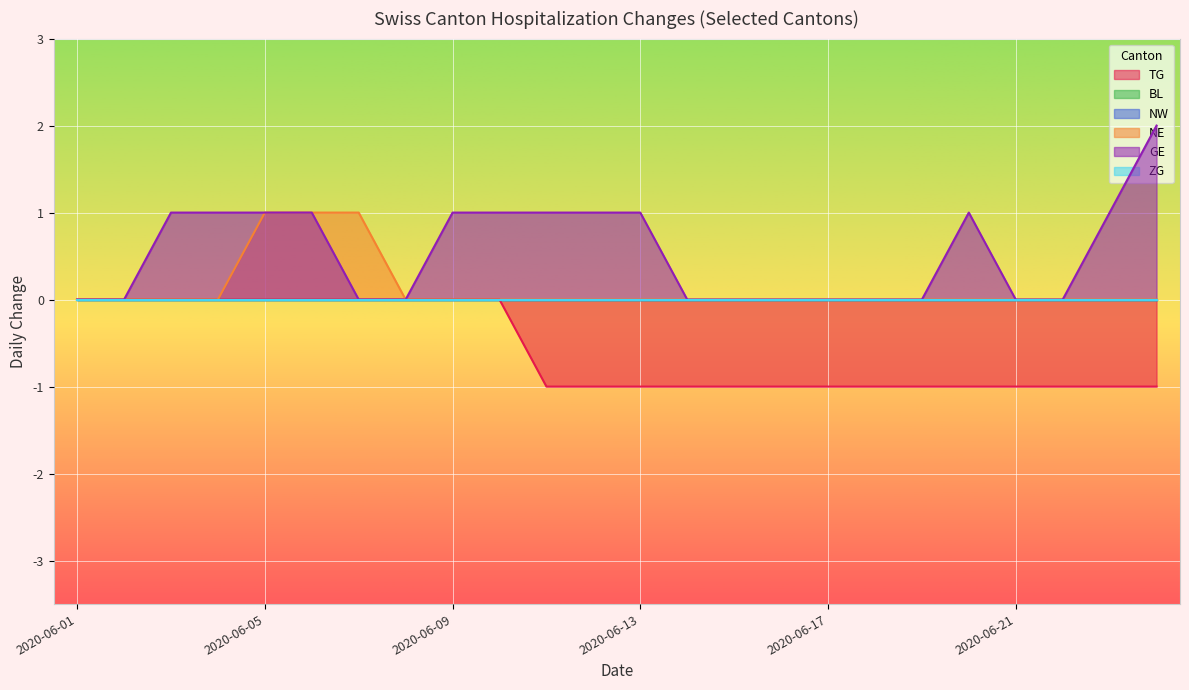

Which has a higher value, 2020-06-13 or 2020-06-17?

2020-06-13